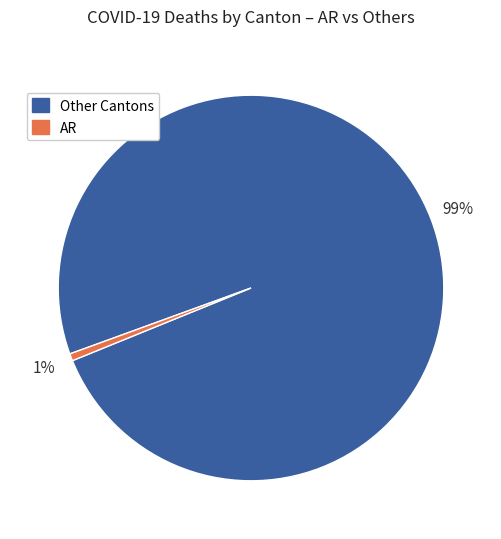

To the nearest percent, what is the average slice percentage?

50%